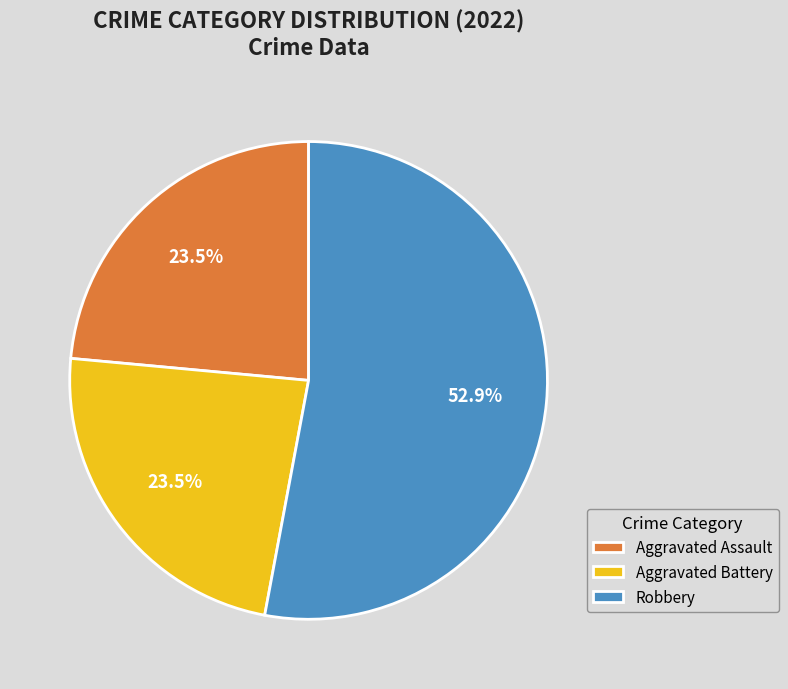

What percentage is NOT represented by Aggravated Battery?

76.5%